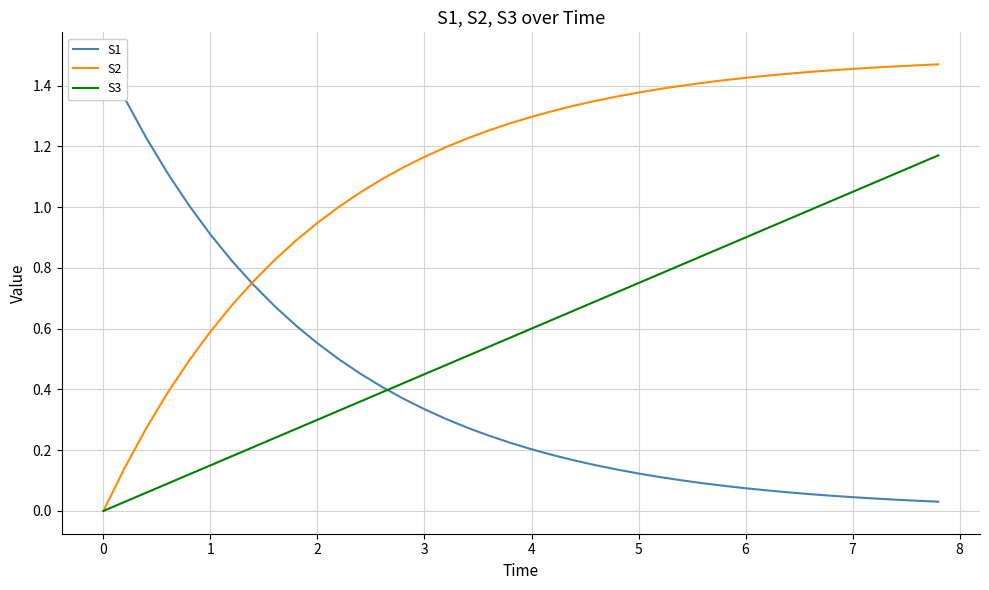

Is it true that S3 equals 1.4 at 6?

False